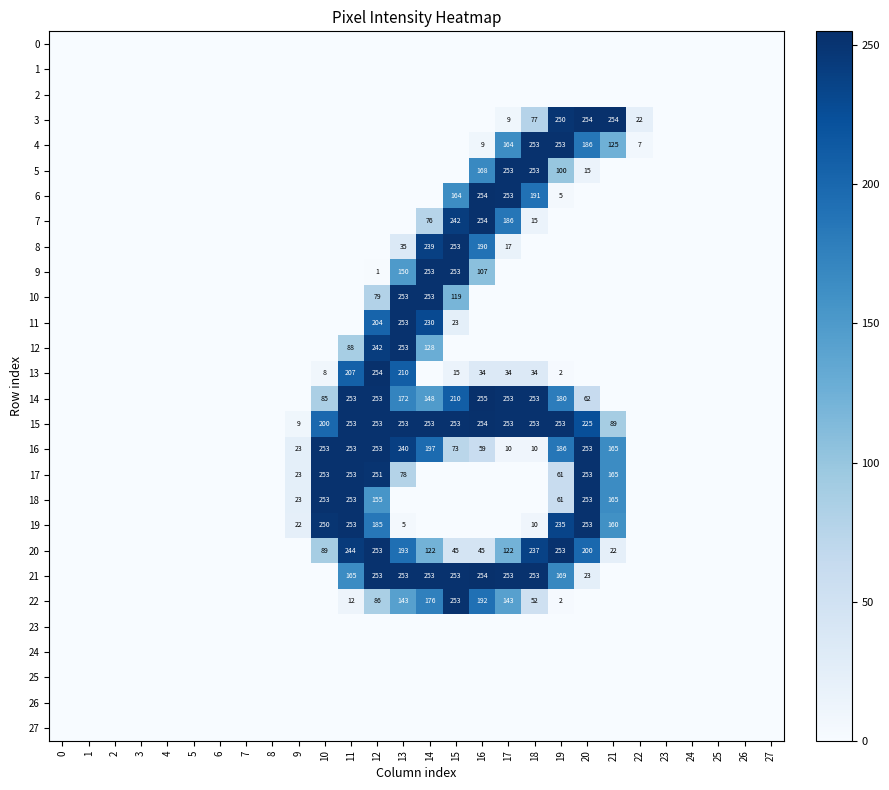

List the series in order of their peak value, highest first.

14, 3, 6, 7, 13, 15, 21, 4, 5, 8, 9, 10, 11, 12, 16, 17, 18, 19, 20, 22, 0, 1, 2, 23, 24, 25, 26, 27